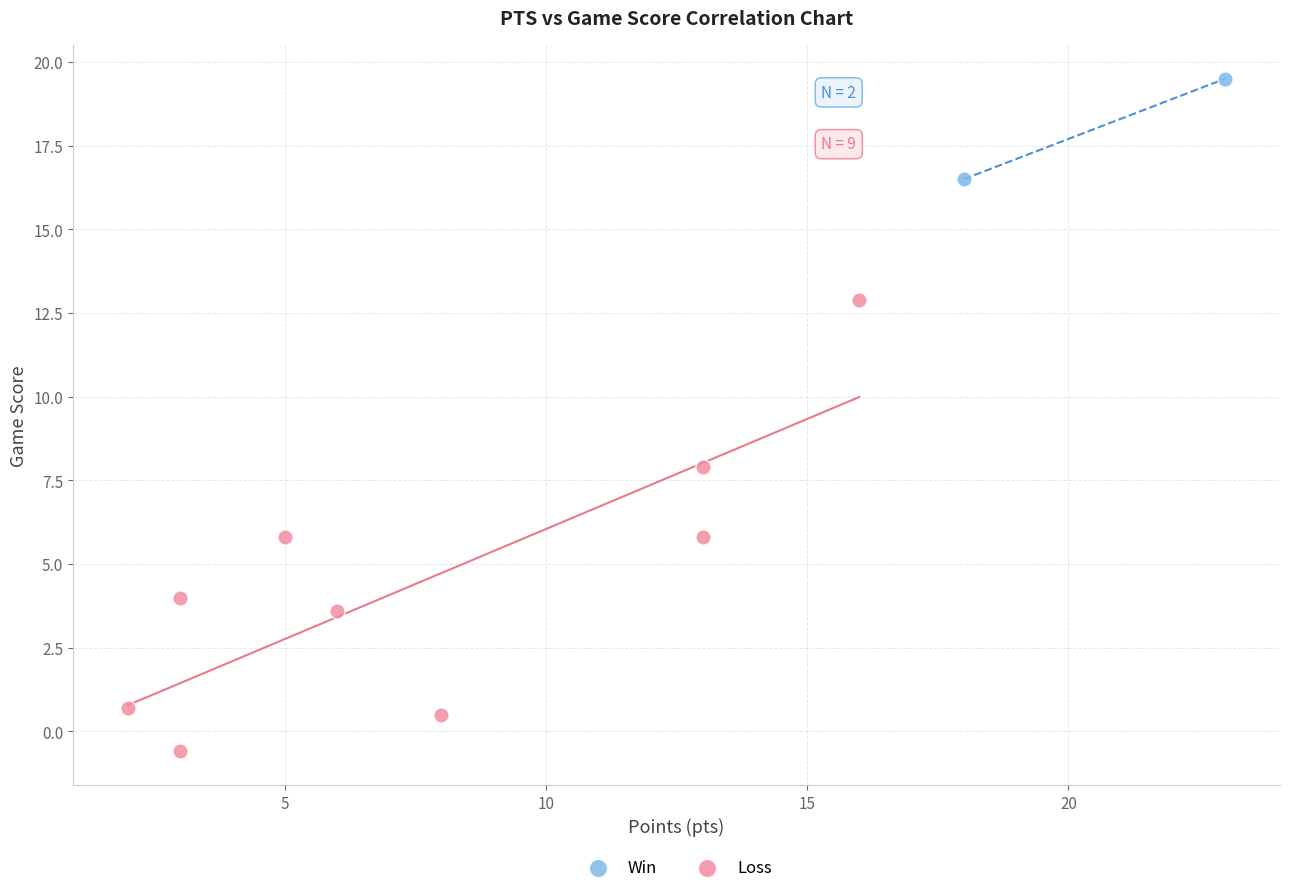

Which series has the widest spread of Y values?

Loss